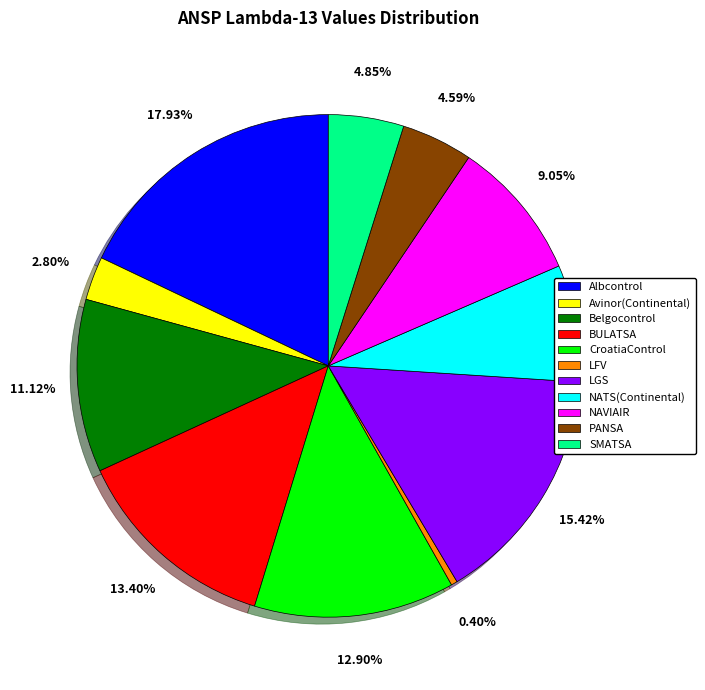

True or false: Belgocontrol accounts for 11% of the total.

True